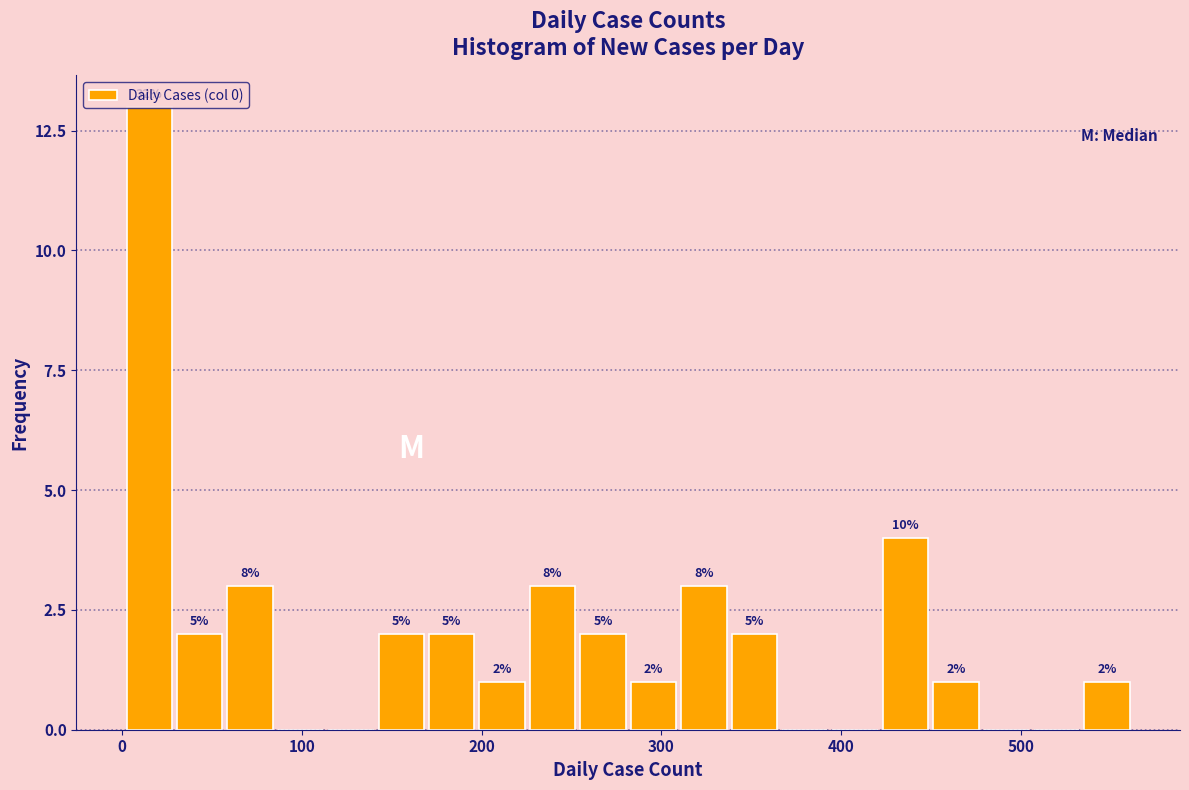

Read against the x-axis, roughly where is the centre of the tallest bar?

20